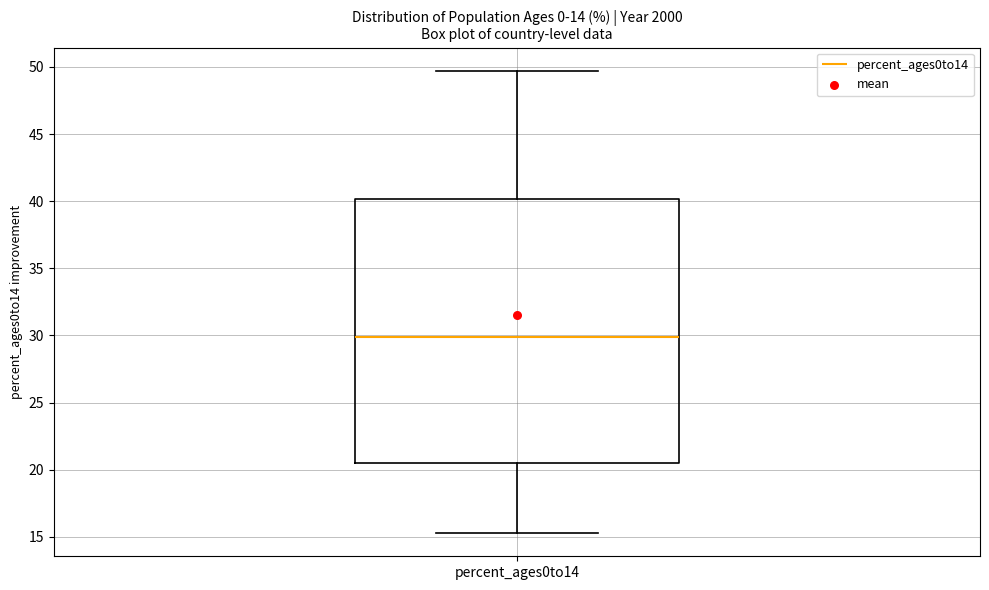

Where is the upper edge of the box for percent_ages0to14 on the y-axis? The values are not printed on the chart, so give them approximately, as read against the axis.

40.0